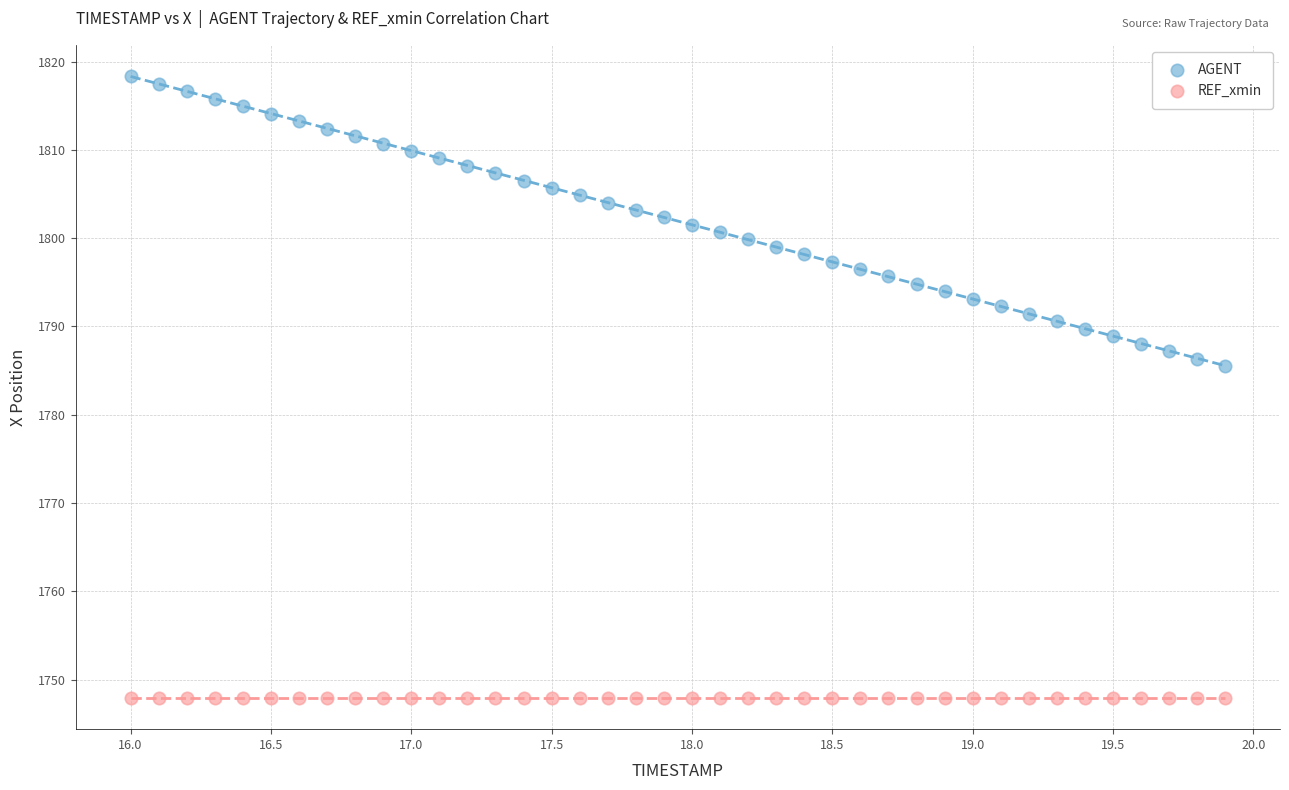

Which series reaches the maximum Y coordinate?

AGENT